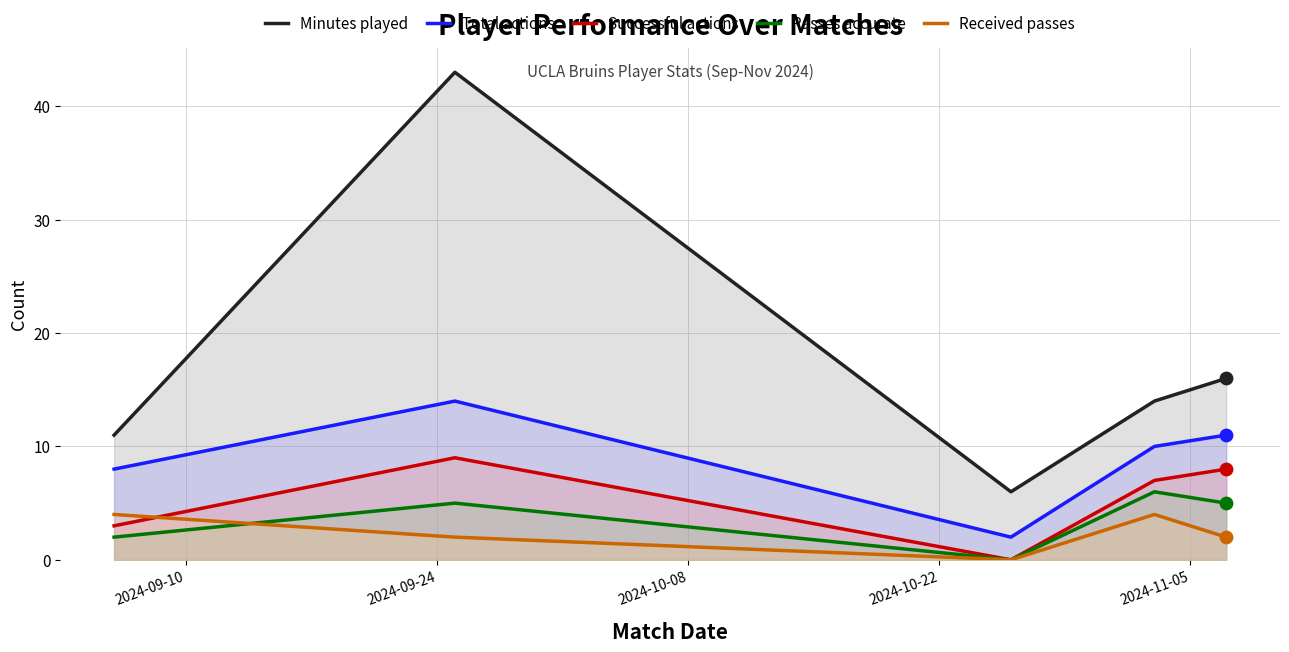

Which series has the widest spread of Y values?

Minutes played